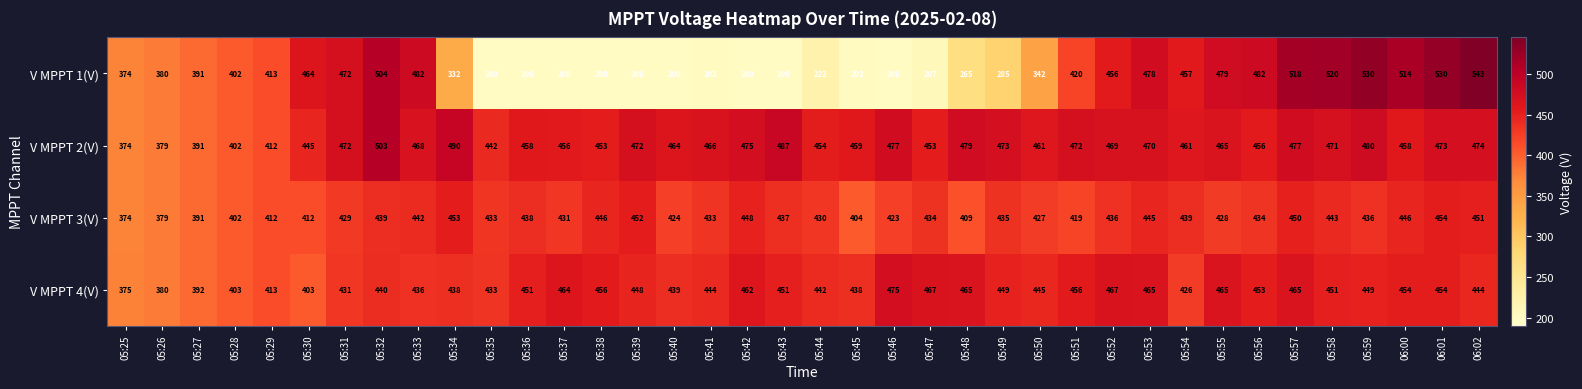

List the series in order of their peak value, lowest first.

V MPPT 3(V), V MPPT 4(V), V MPPT 2(V), V MPPT 1(V)